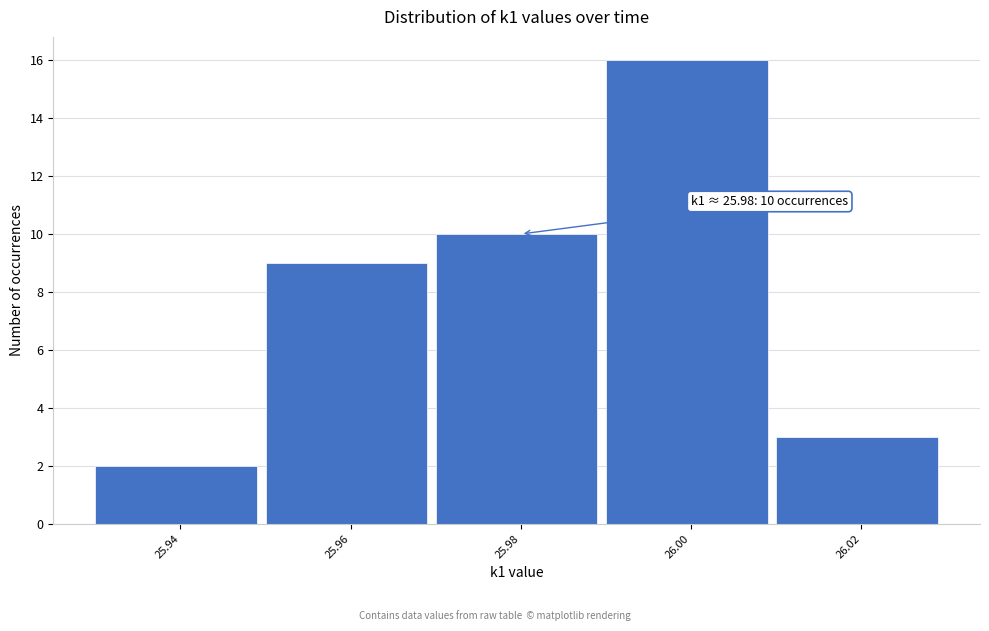

Reading left to right, what are all the values shown in this chart?

25.94=2	25.96=9	25.98=10	26.00=16	26.02=3